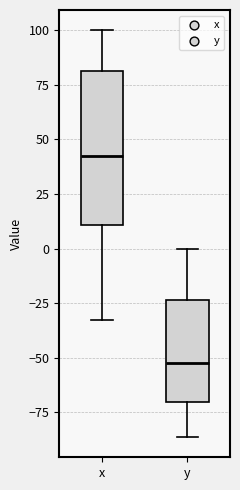

Which box is the tallest, from its lower edge to its upper edge?

x